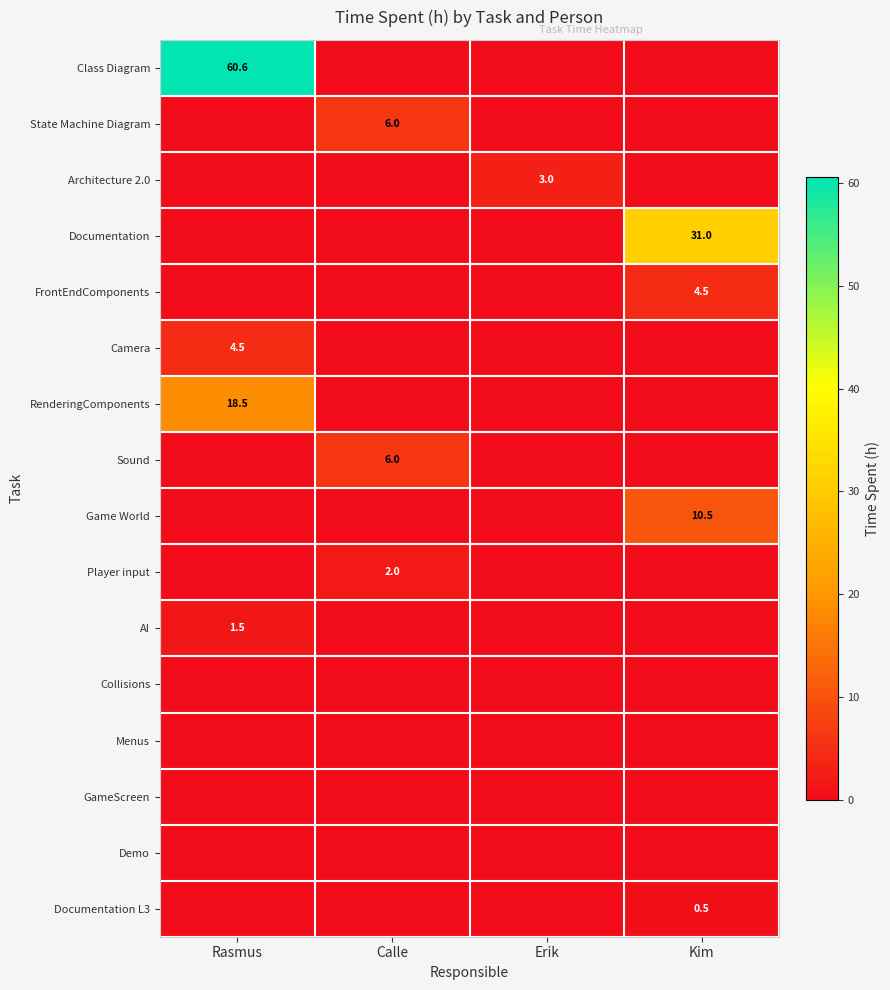

The Documentation series shows 17.0 at Kim. True or false?

False